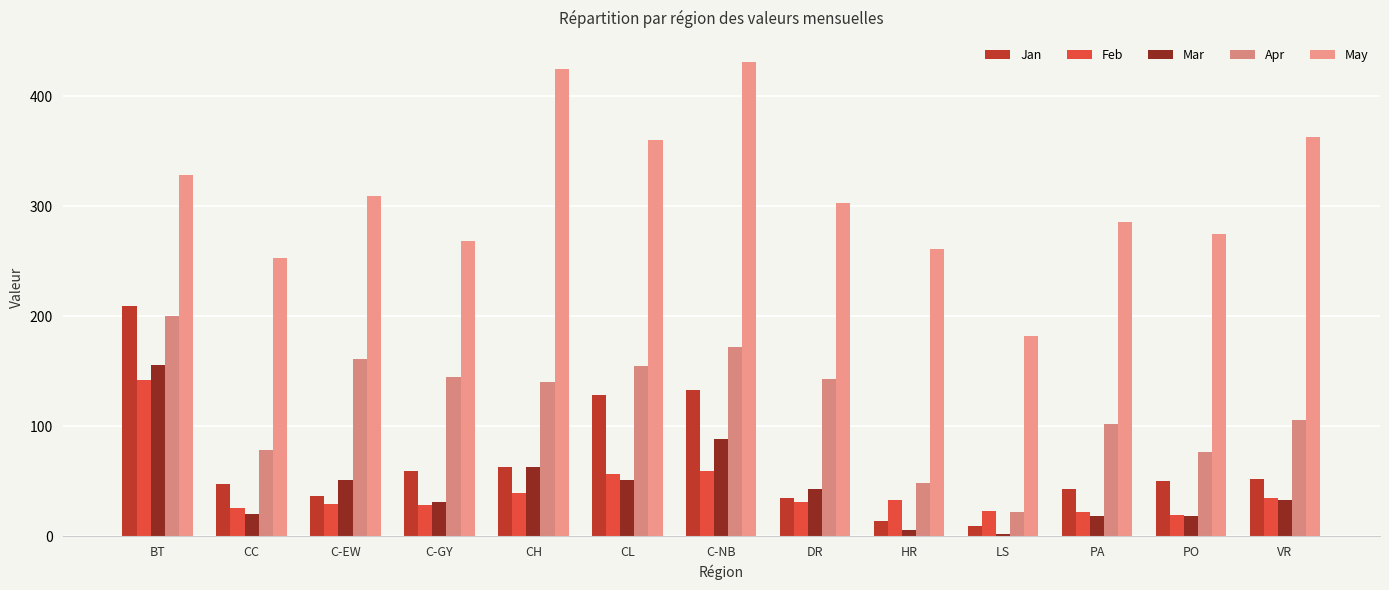

Which category has the lowest value in the Mar series?

LS